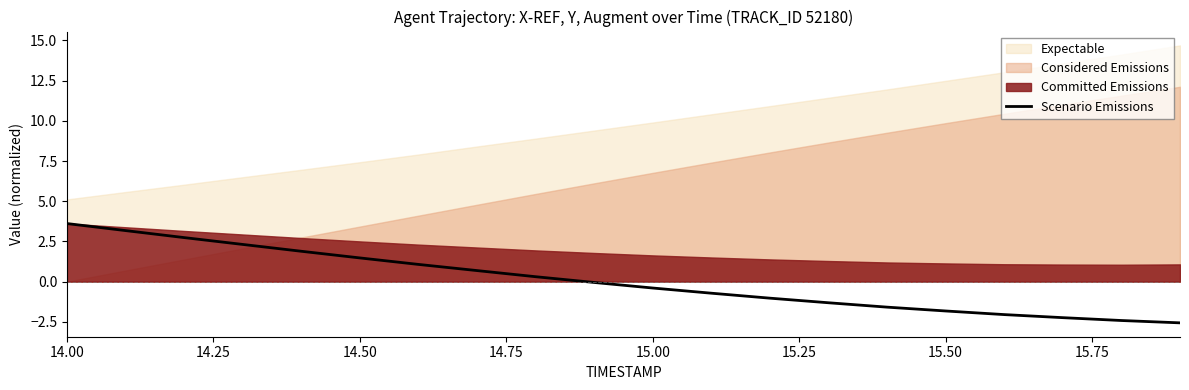

What is the maximum value for Scenario Emissions?

3.6